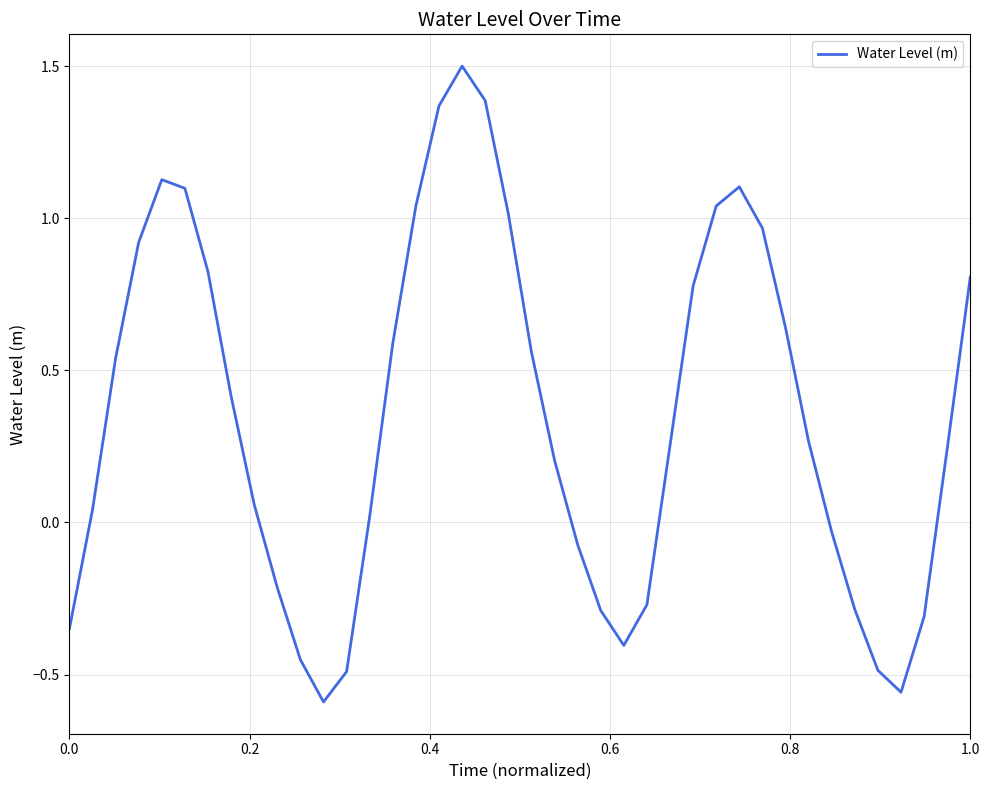

What is the greatest value displayed?

1.5